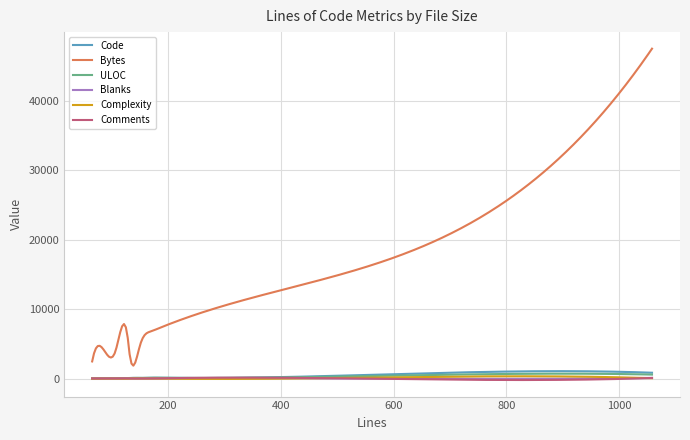

True or false: Bytes and ULOC cross at least once.

False